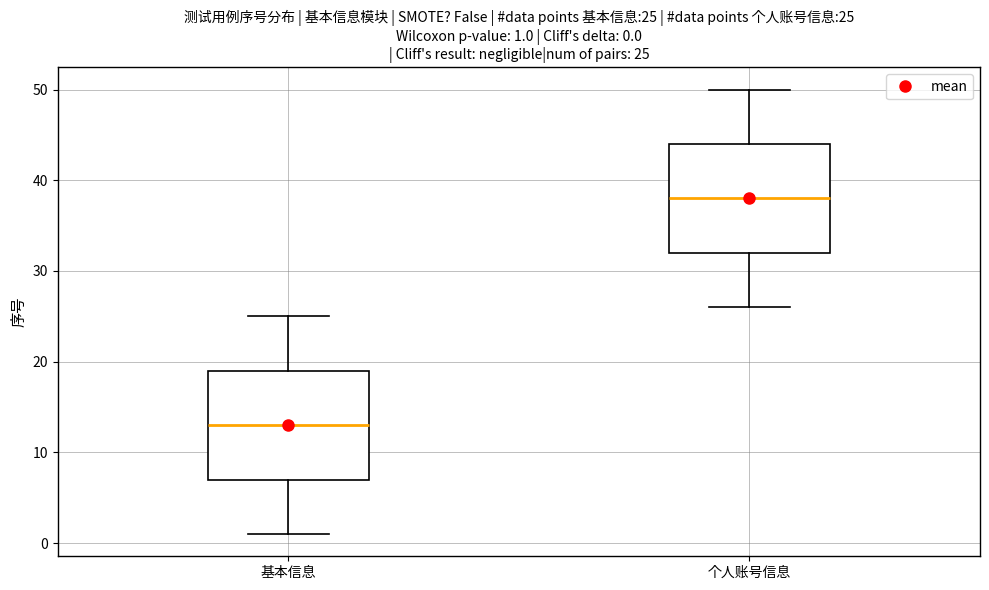

Which box has the lowest median line?

基本信息